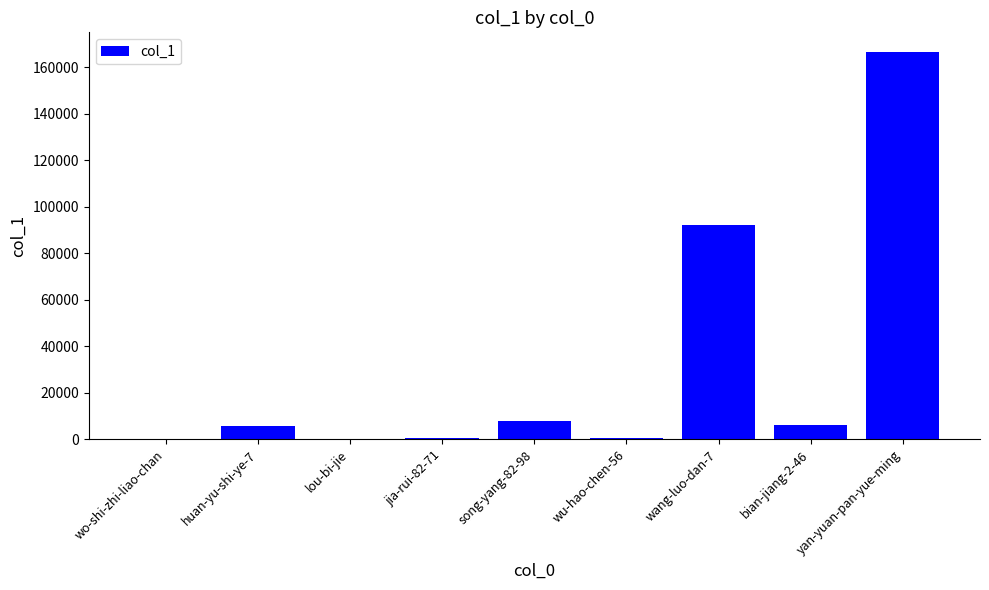

Which category has the highest value across all series?

yan-yuan-pan-yue-ming